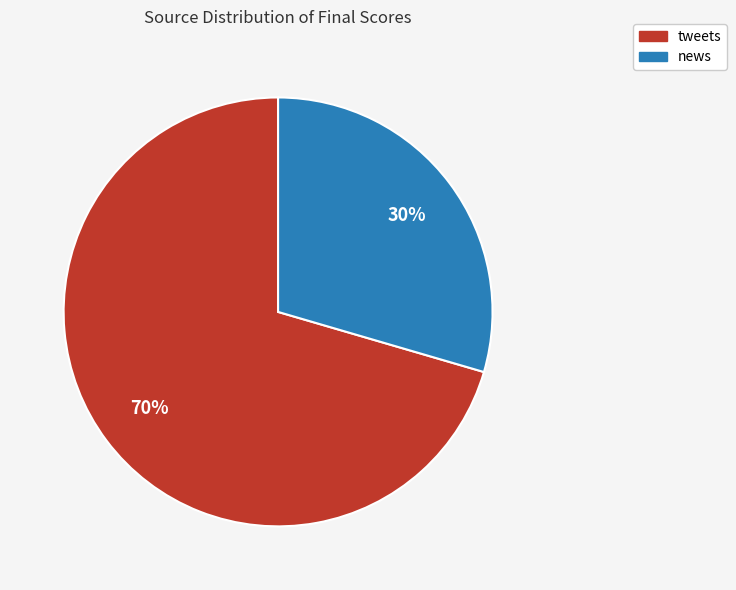

Is there any slice that represents more than half of the pie?

Yes